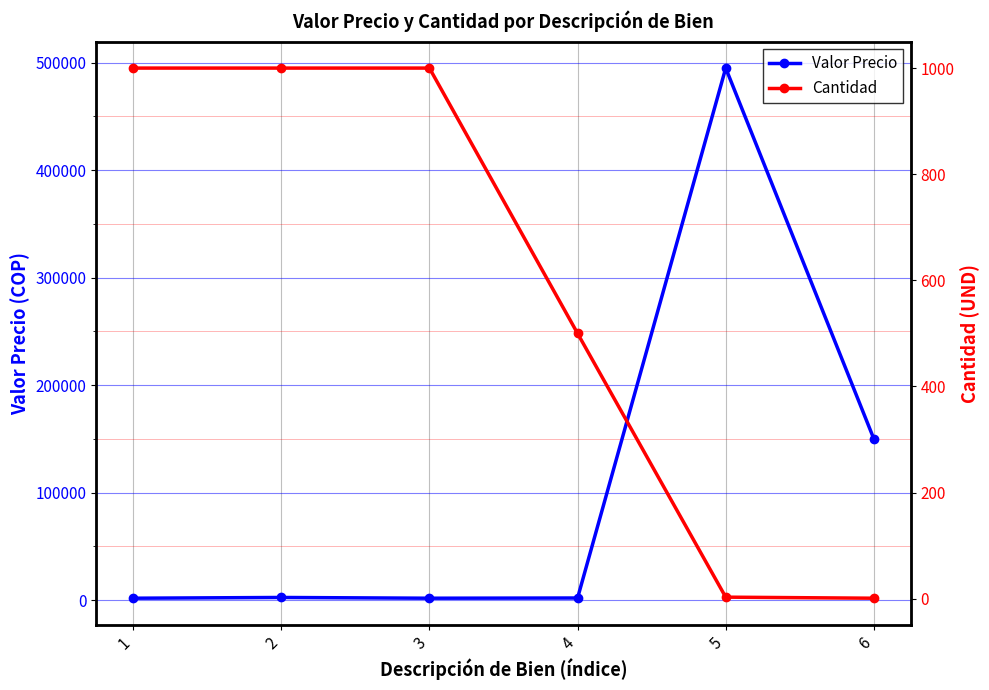

List the series in order of their peak value, lowest first.

Cantidad, Valor Precio